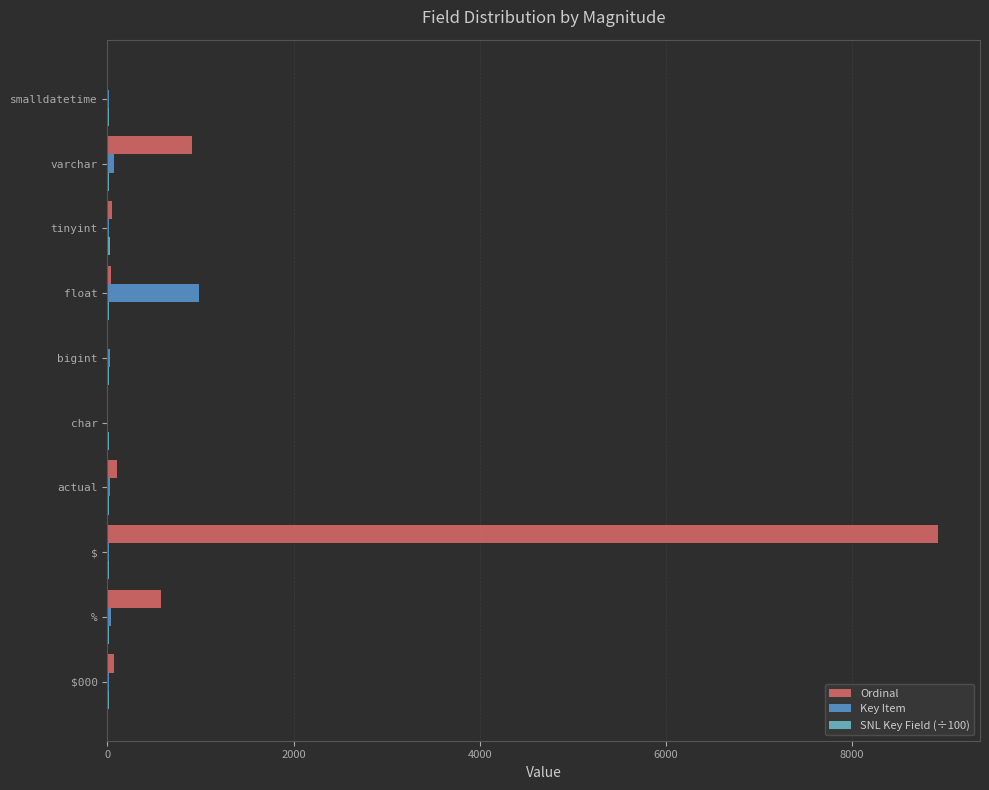

True or false: Ordinal has a value of 69.0 at $000.

True